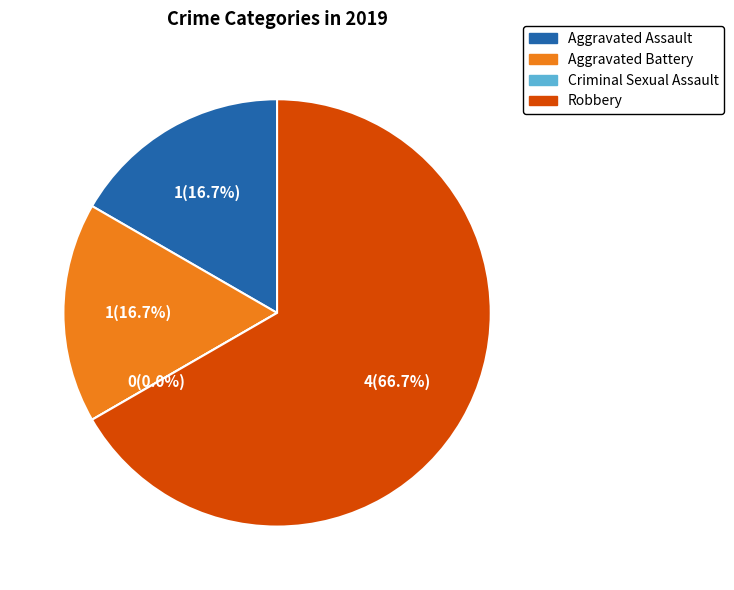

What percentage do Aggravated Battery and Aggravated Assault together represent?

33.3%